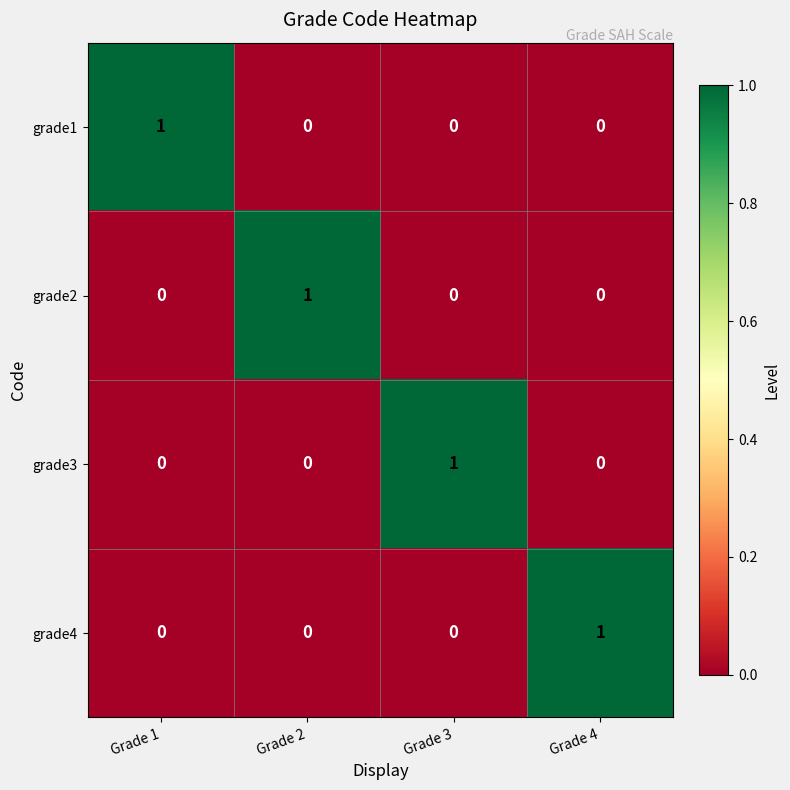

Reading right to left, what are all the values shown in this chart?

grade1: Grade 4=0	Grade 3=0	Grade 2=0	Grade 1=1
grade2: Grade 4=0	Grade 3=0	Grade 2=1	Grade 1=0
grade3: Grade 4=0	Grade 3=1	Grade 2=0	Grade 1=0
grade4: Grade 4=1	Grade 3=0	Grade 2=0	Grade 1=0